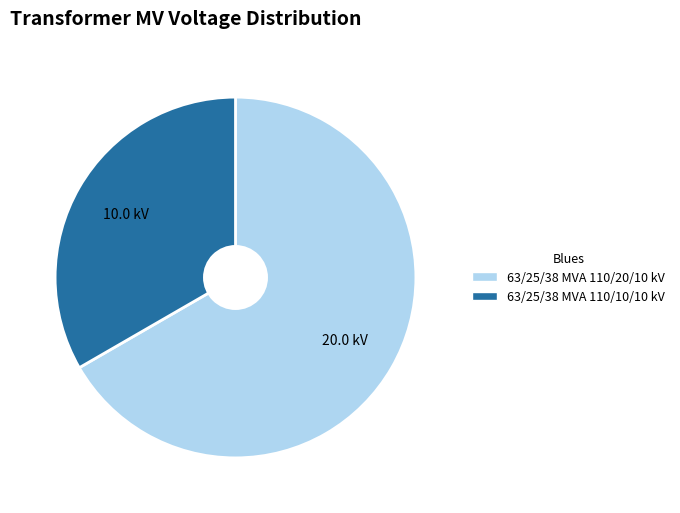

Rank the categories by value from lowest to highest.

63/25/38 MVA 110/10/10 kV, 63/25/38 MVA 110/20/10 kV